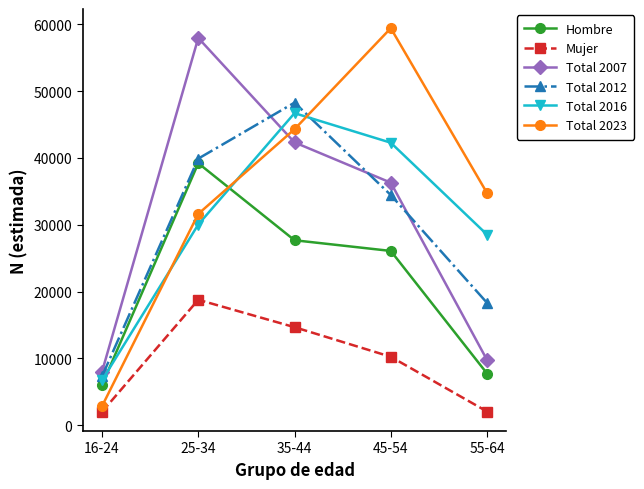

True or false: Mujer and Hombre cross at least once.

False